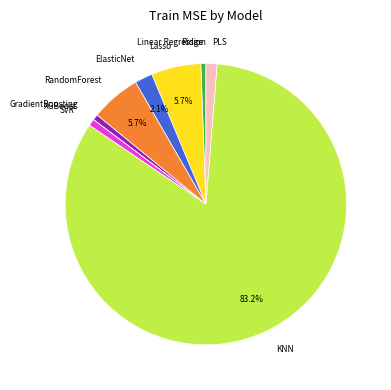

How much of the chart is everything except RandomForest?

94.3%